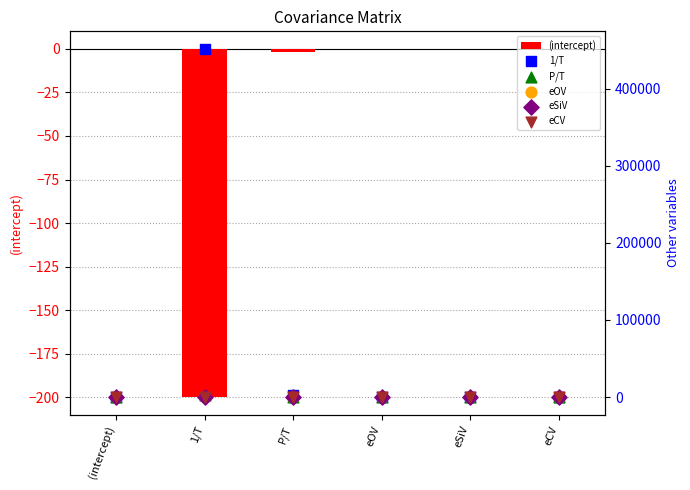

What are all the series names shown in the legend?

(intercept), 1/T, P/T, eOV, eSiV, eCV